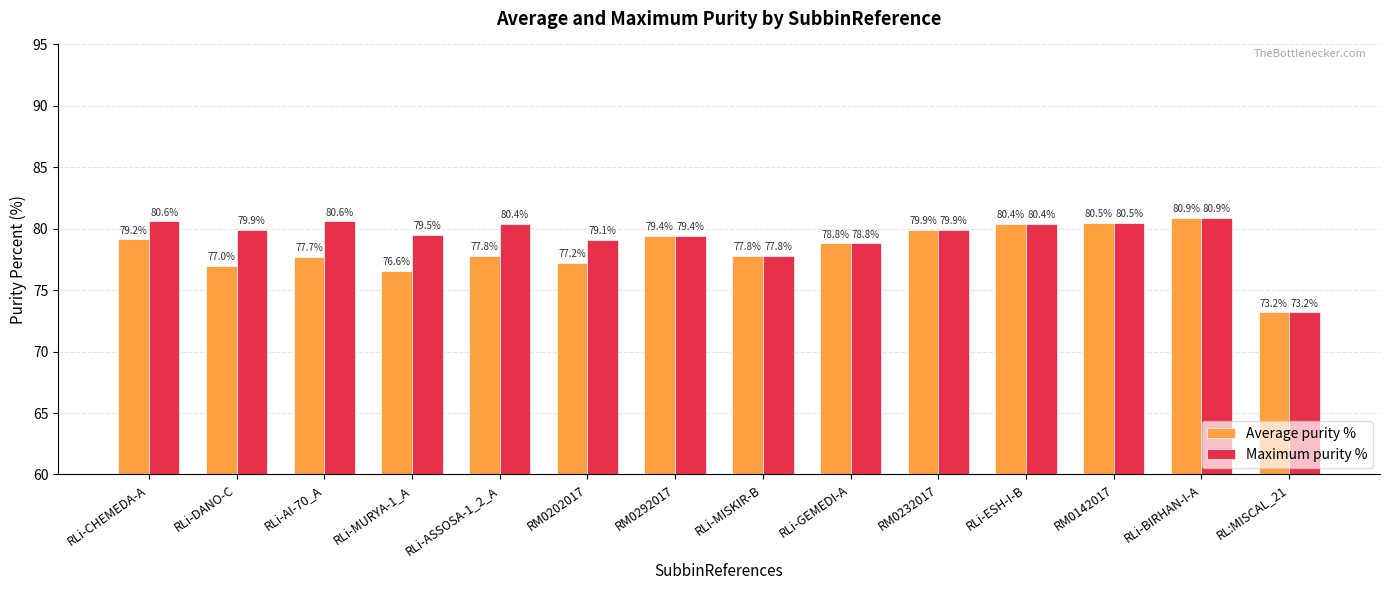

At RLi-CHEMEDA-A, list the series in order from largest to smallest.

Maximum purity %, Average purity %